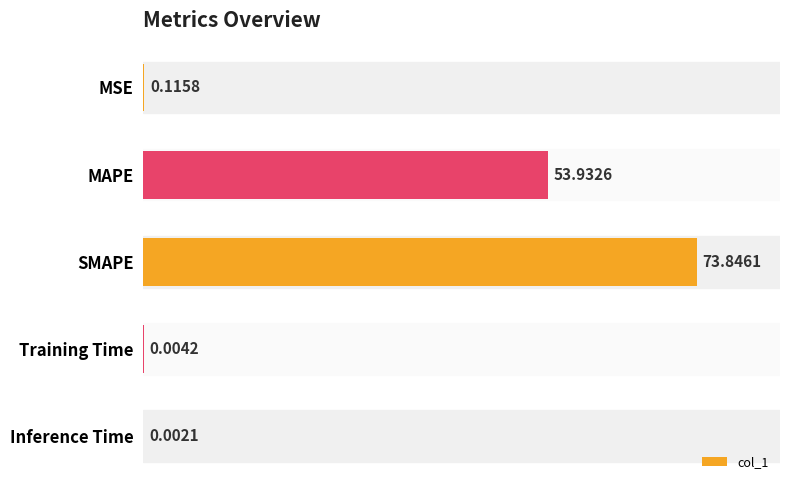

What is the sum of all values?

127.9